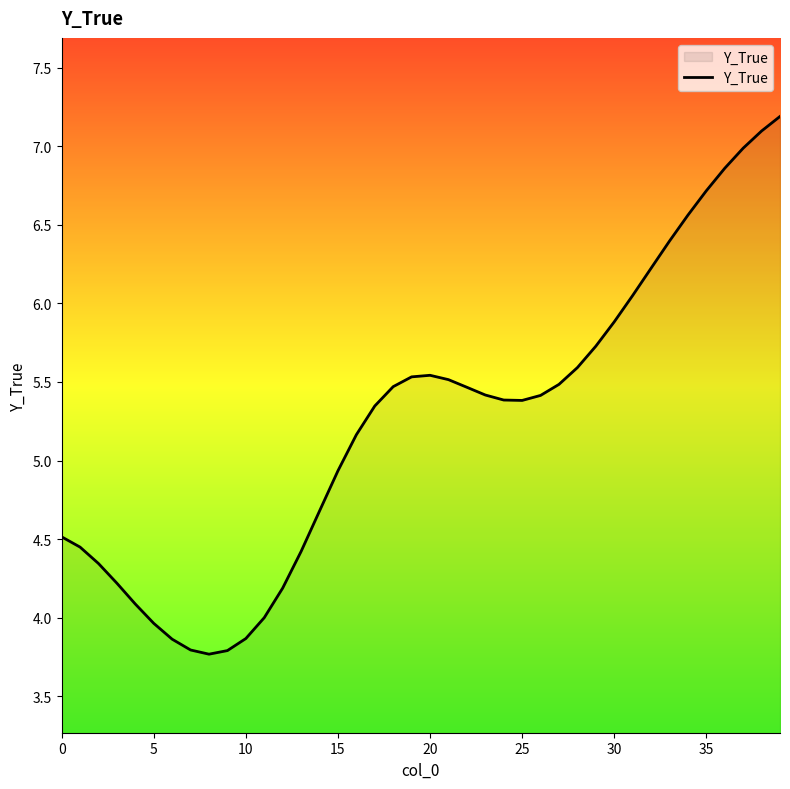

What is the maximum value shown in the chart?

7.2